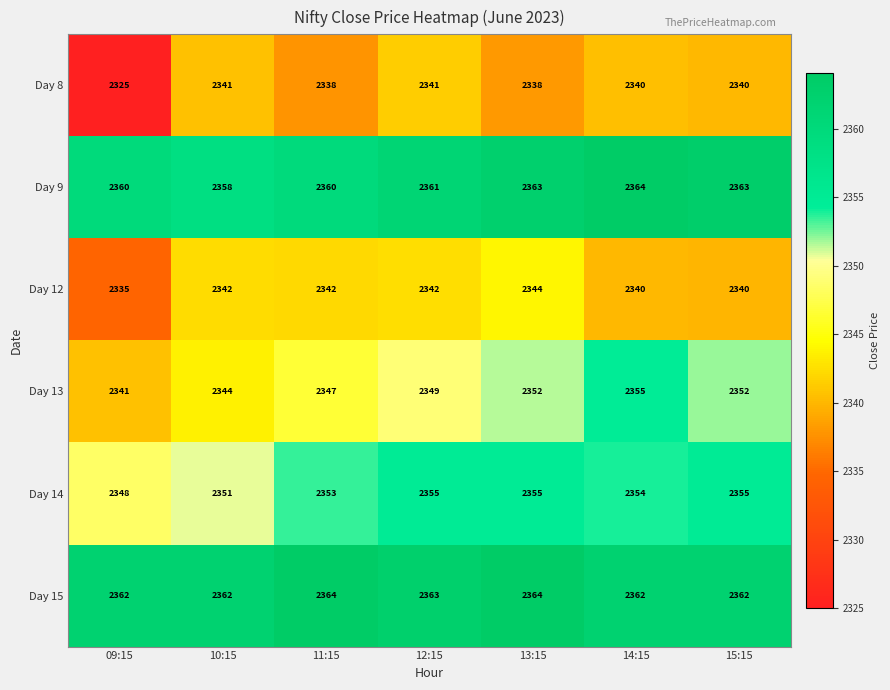

The Day 15 series shows 2362 at 10:15. True or false?

True